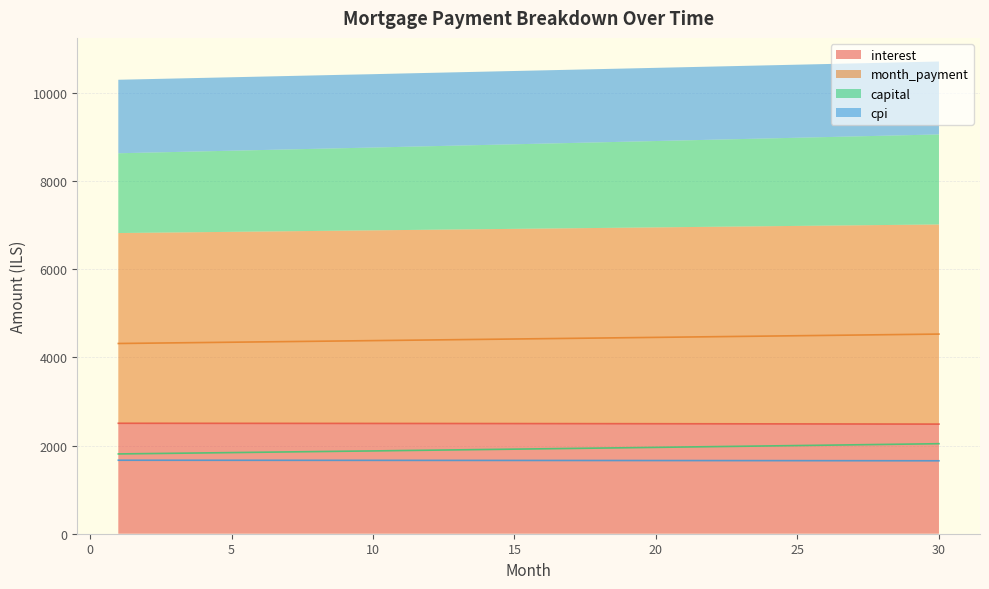

At which label does interest first exceed 2497?

1